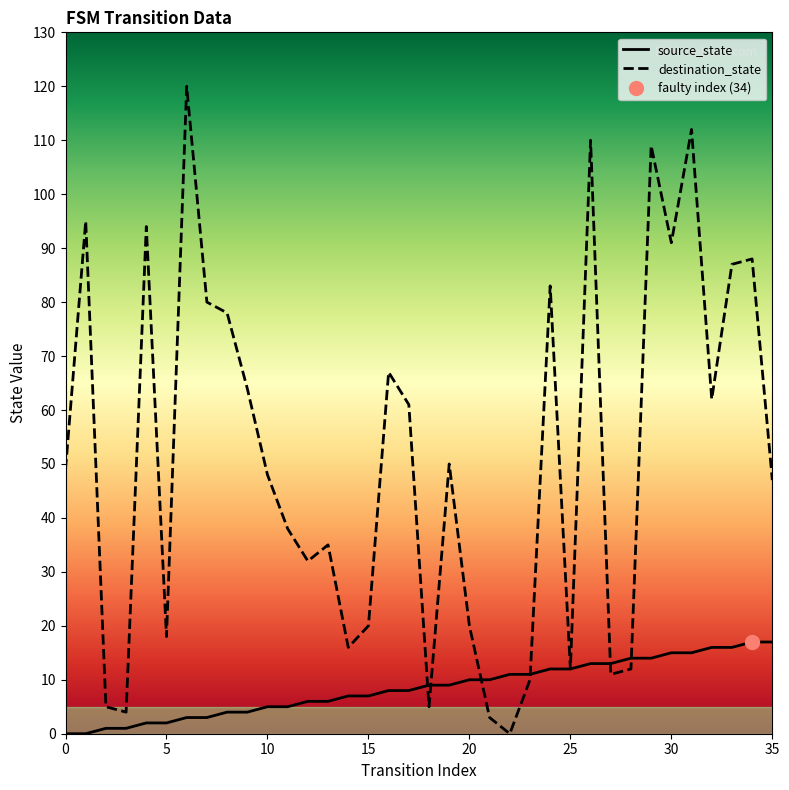

What is the sum of the source_state values at 2 and 0?

1